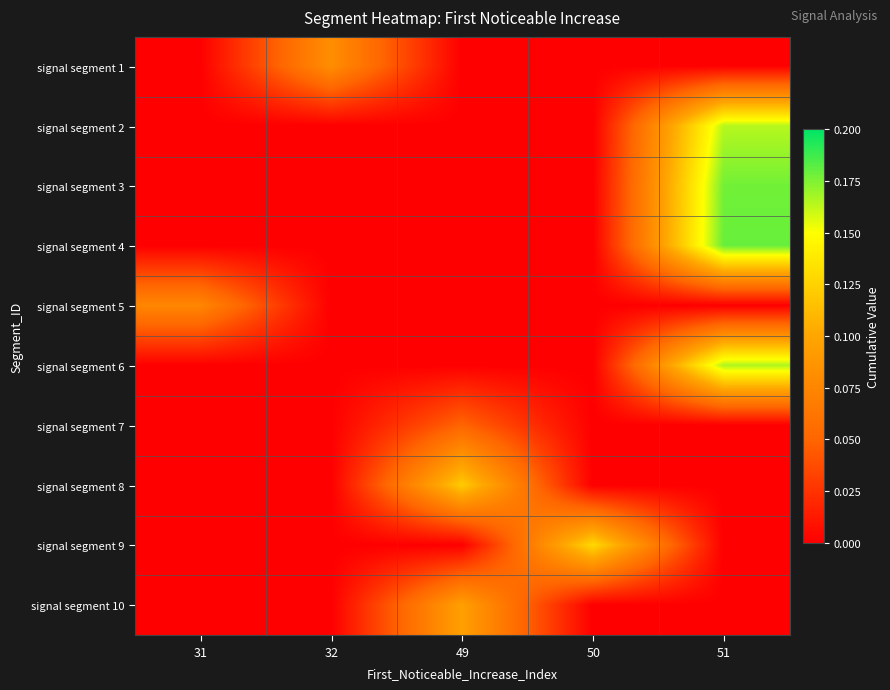

At which category is the sum across all series the highest?

51